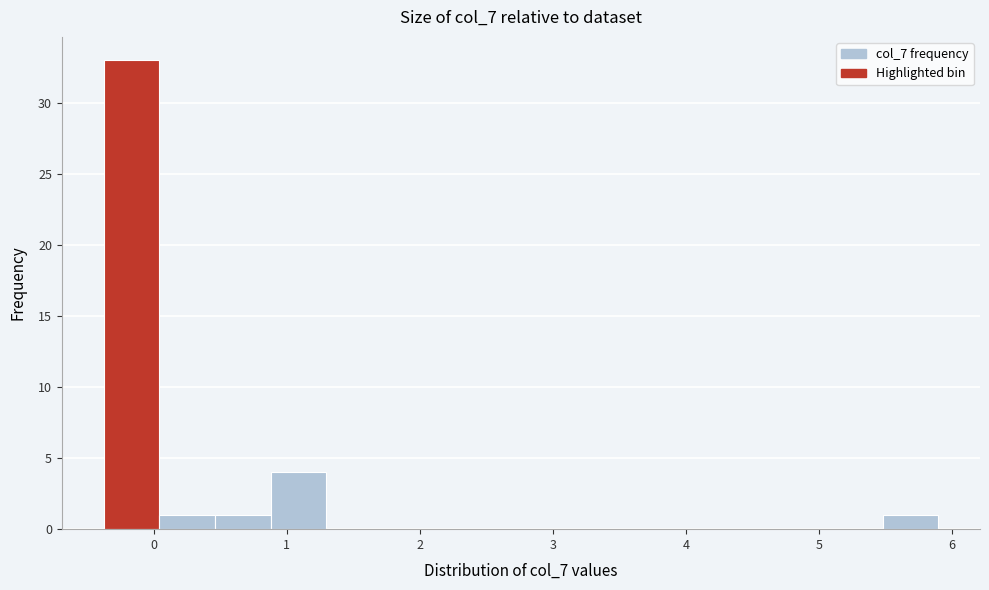

What is the height of the bar covering 0.9 to 1.3 on the x-axis? Neither the bar edges nor the heights are printed on the chart, so give them approximately, as read against the axes.

4